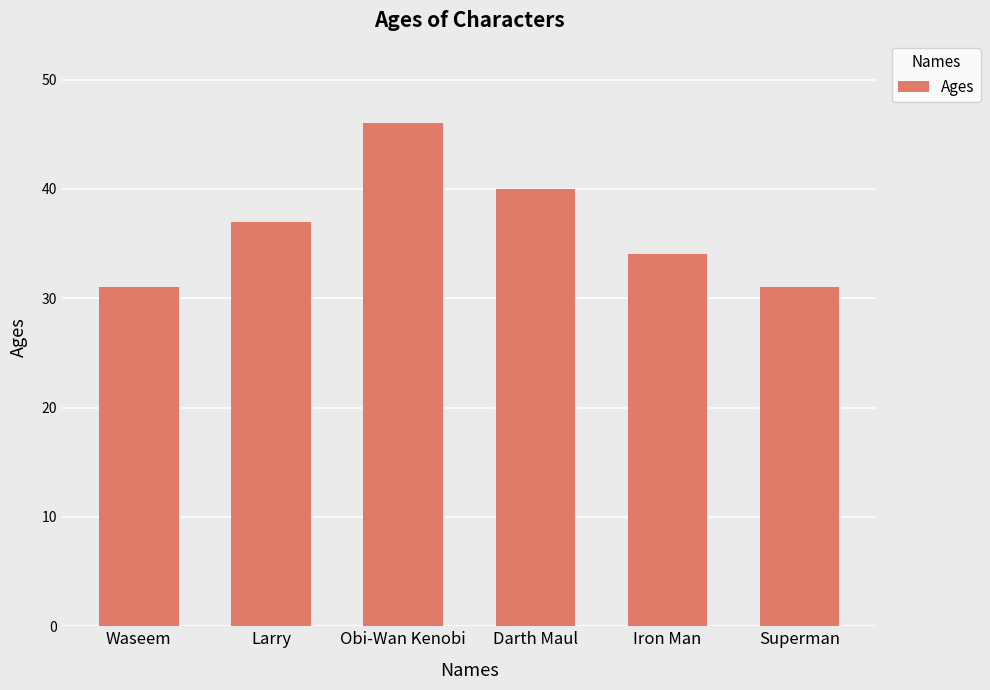

At which label is the value closest to 38?

Larry